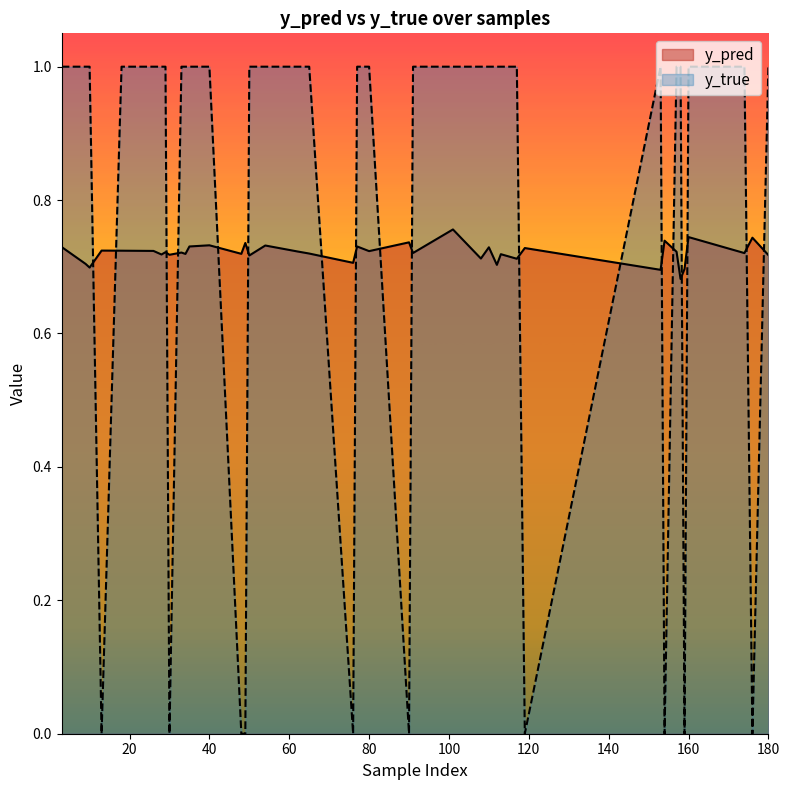

The value of y_true at 112 is 1.0. True or false?

True